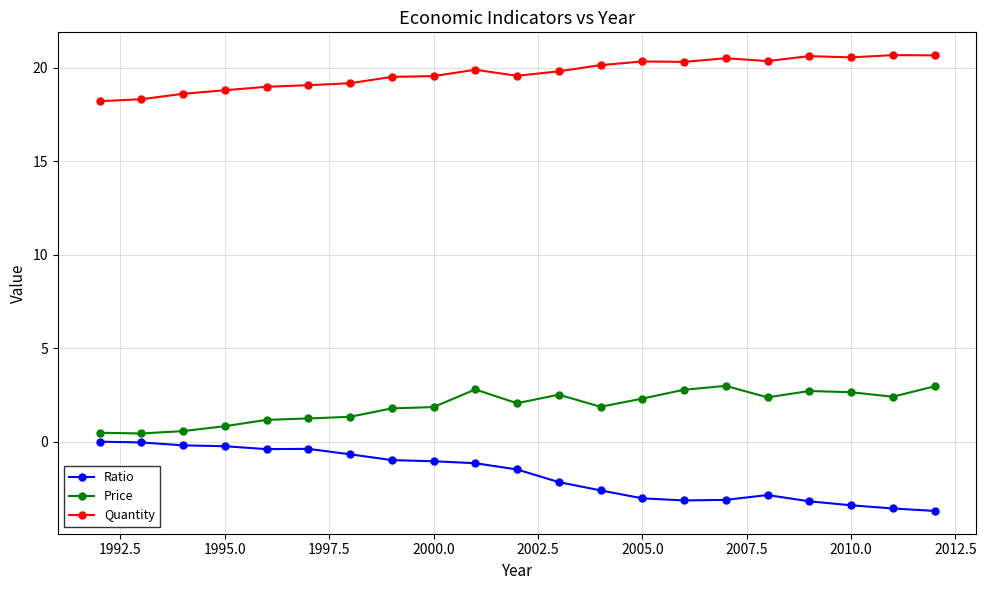

How many data points does each series have?

21